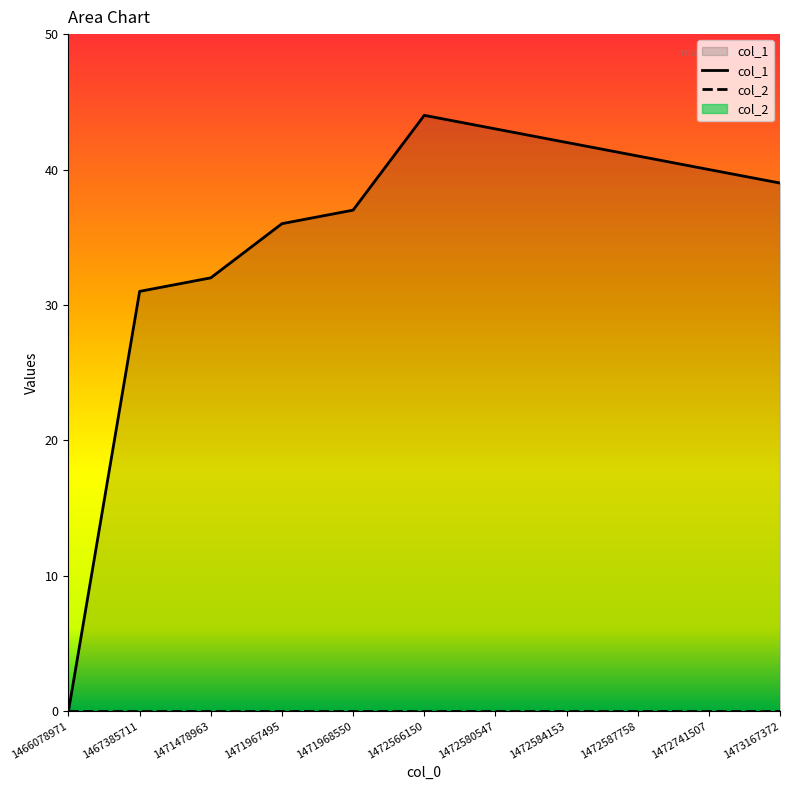

Approximately how many times larger is the value at 1471478963 compared to 1472741507?

0.8